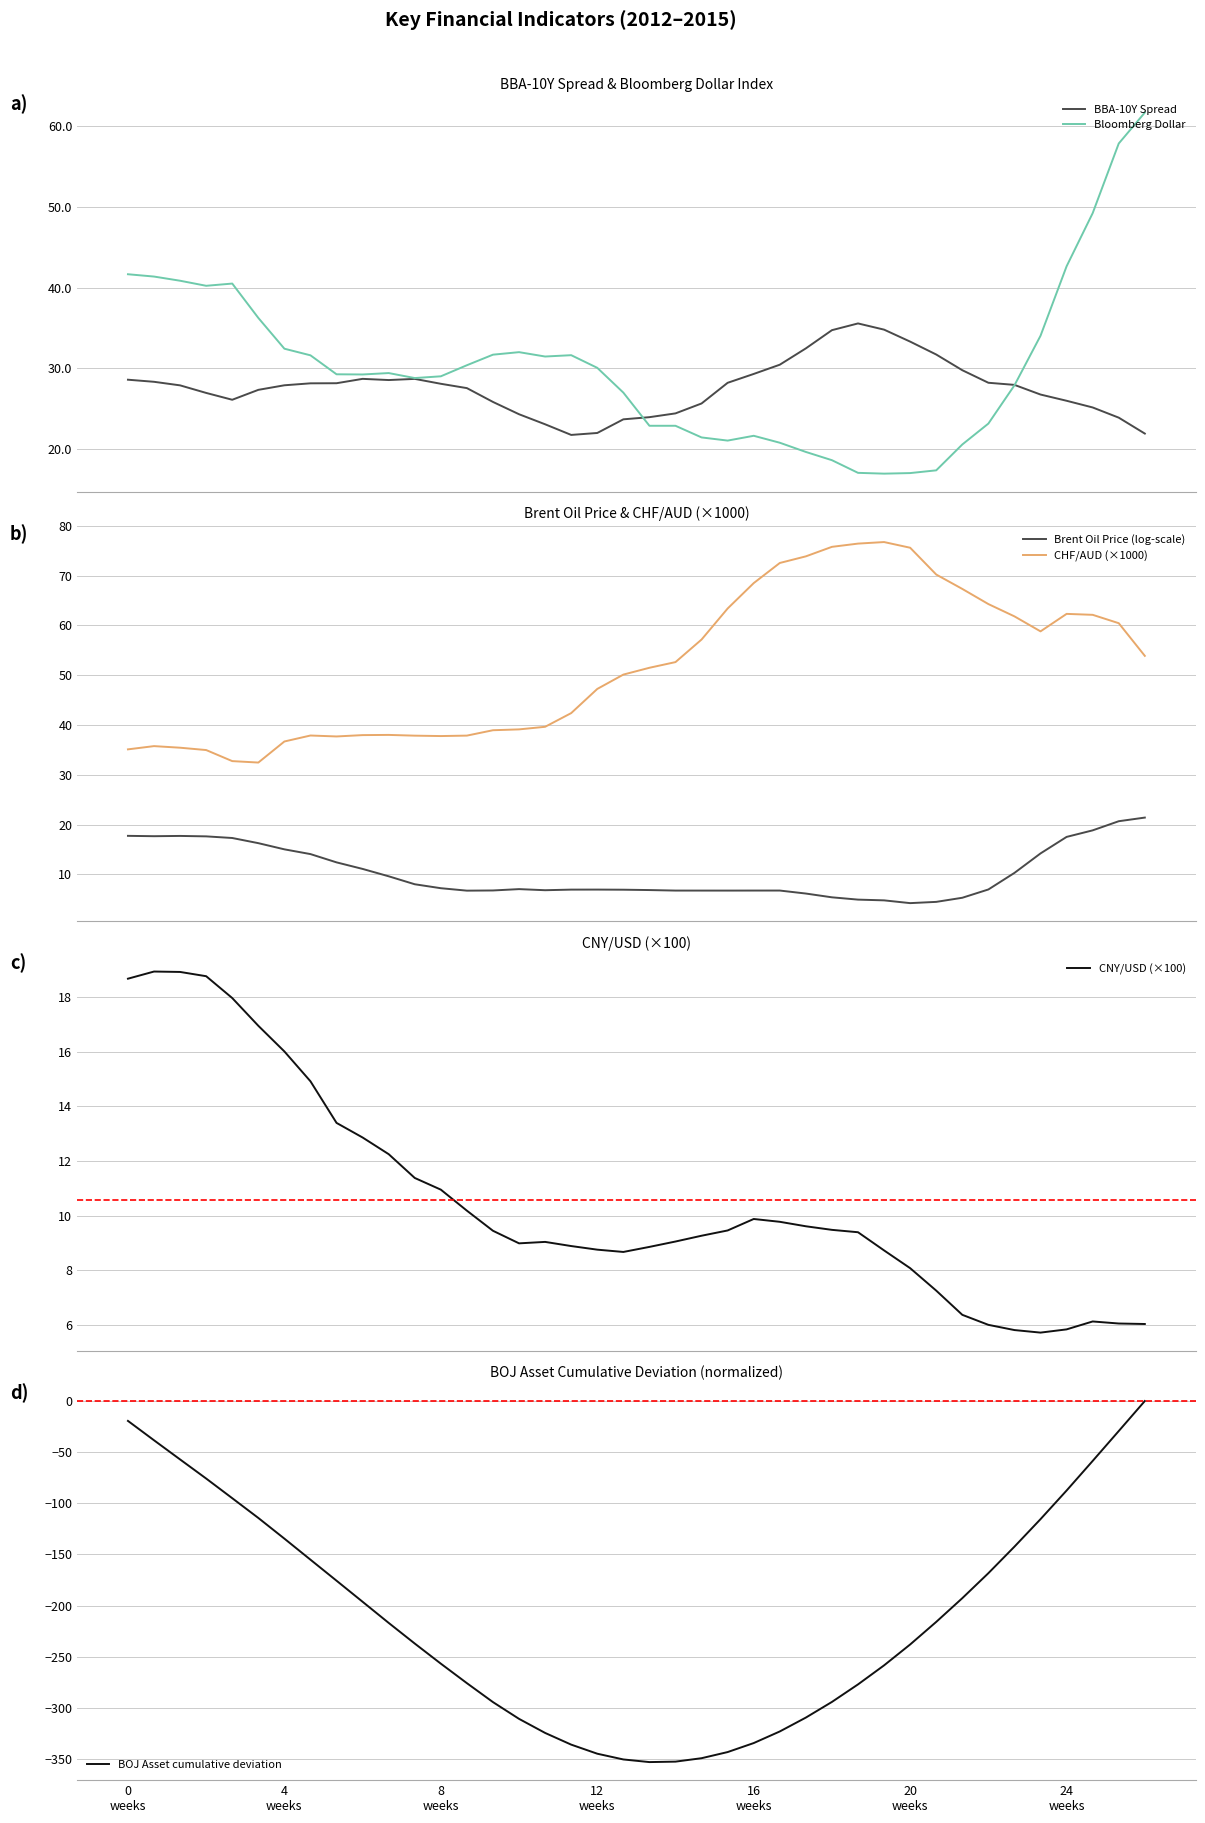

What is the minimum value shown in the chart?

-353.0